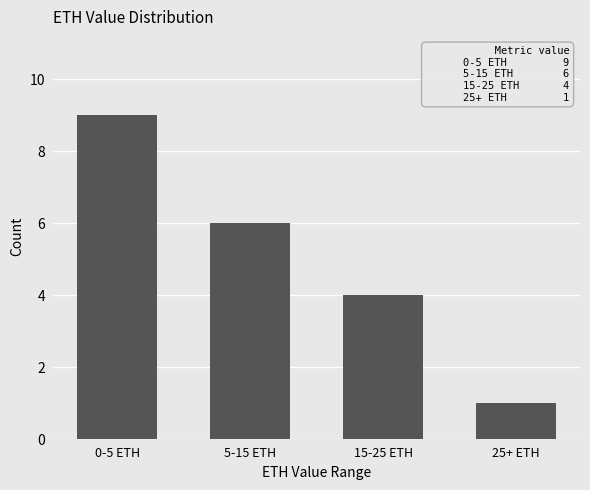

Is it true that the value at 0-5 ETH is 13?

False